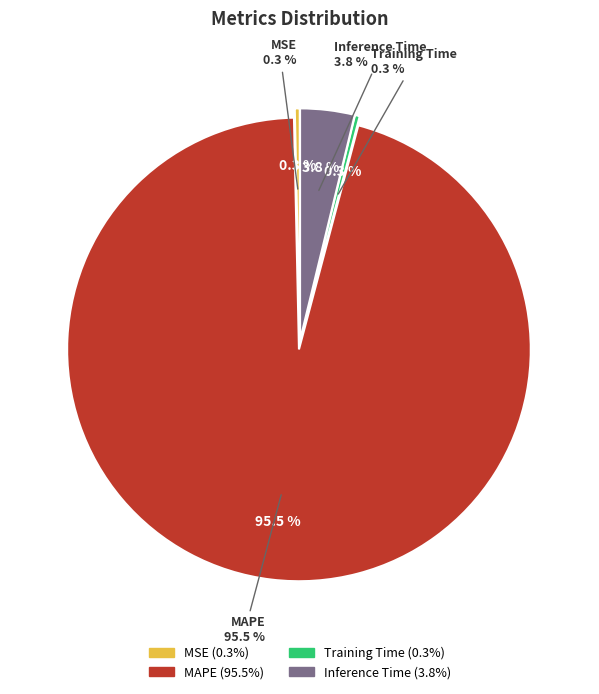

What is the smallest slice in the pie chart?

Training Time